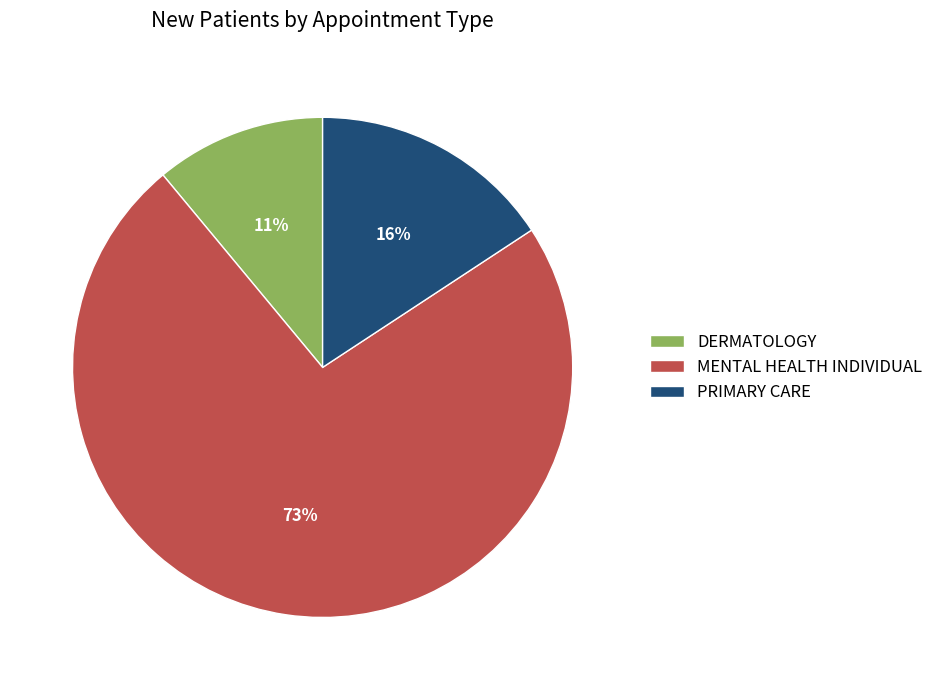

To the nearest percent, what is the difference between the PRIMARY CARE and MENTAL HEALTH INDIVIDUAL slice percentages?

57%